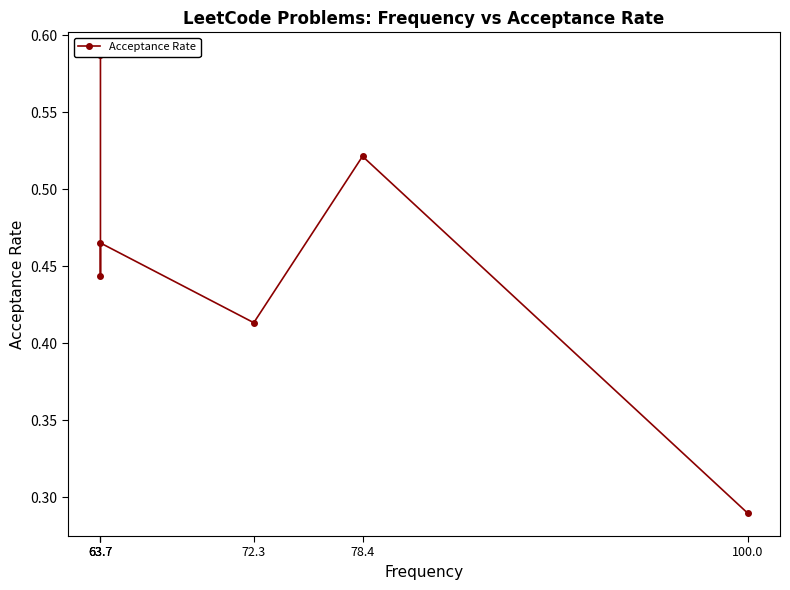

The chart shows a value of 0.3 at 78.4. True or false?

False